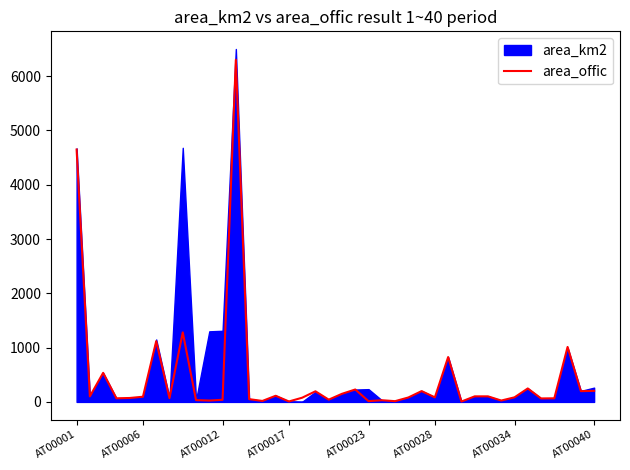

How many interior local valleys (lower than both neighbors) does the data have?

14